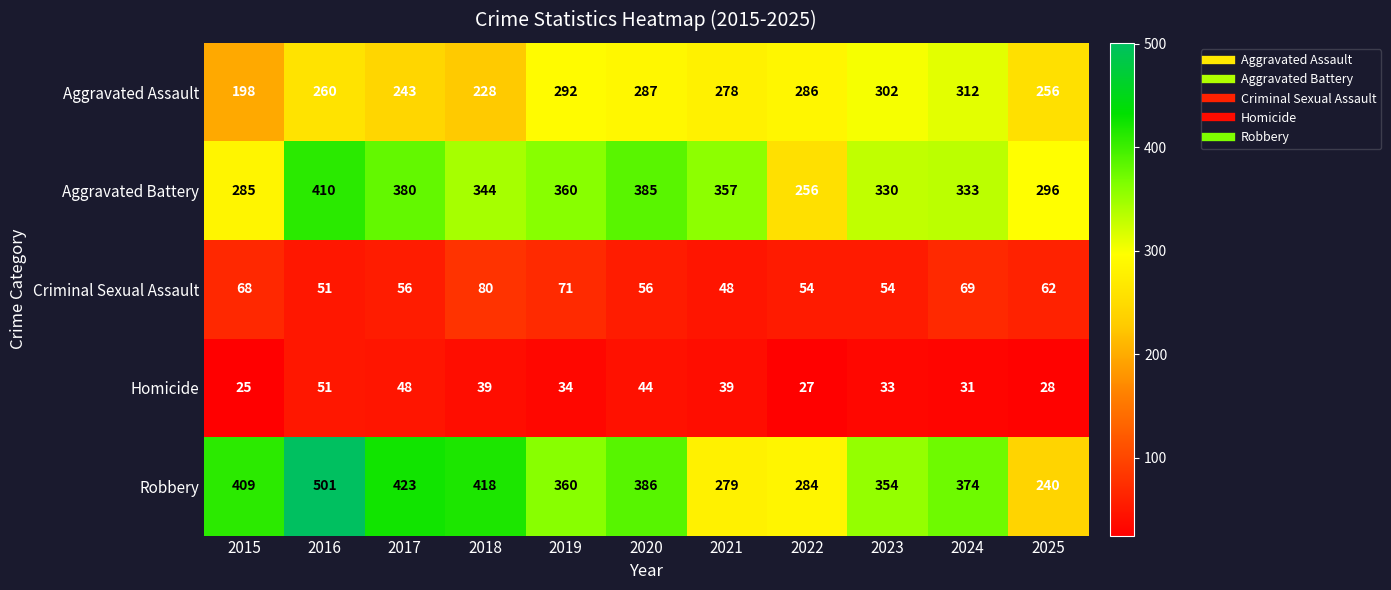

Which category has the lowest value across all series?

2015